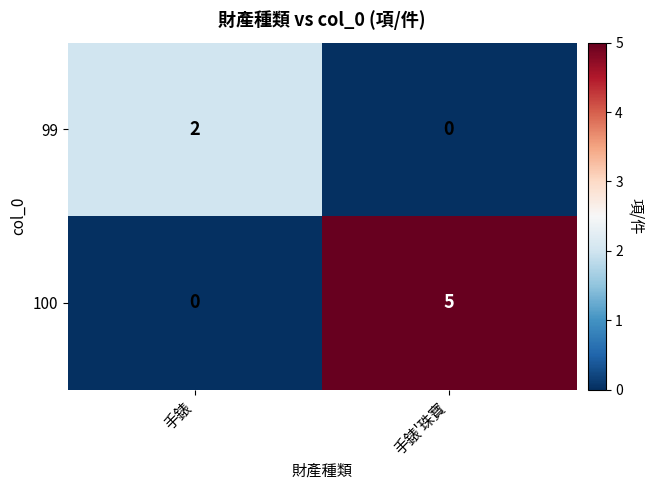

What is the spread (max minus min) of values at 手錶'珠寶?

5